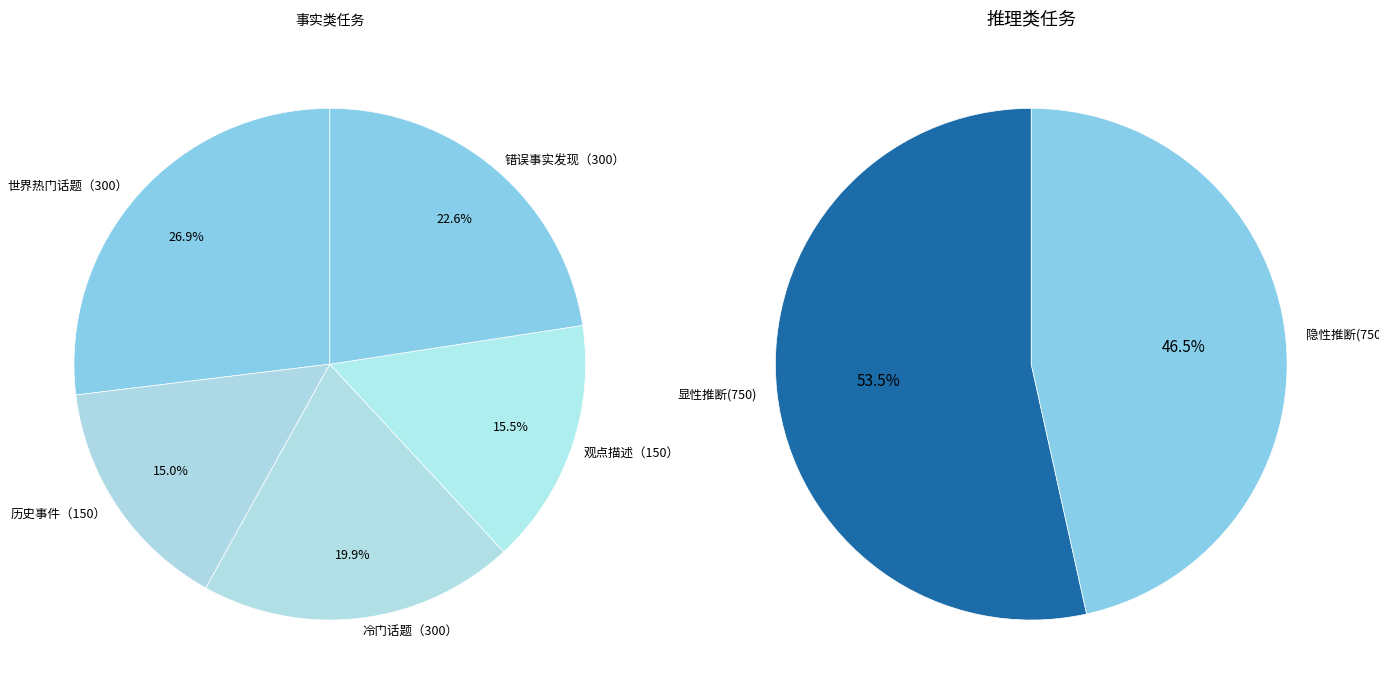

How many slices are in this pie chart?

7